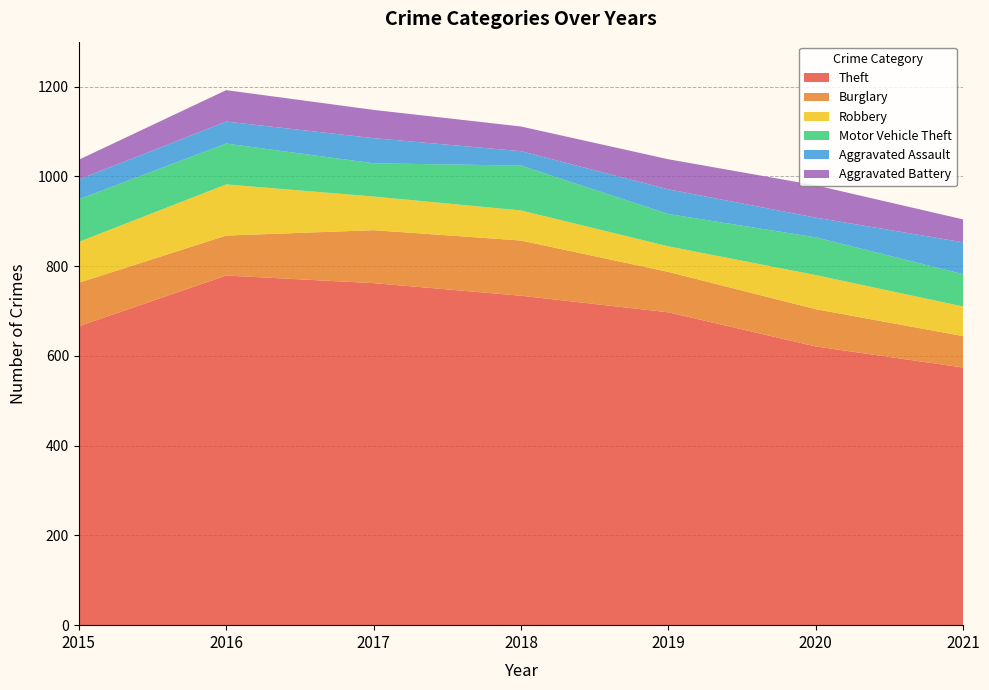

Reading left to right, what are all the values shown in this chart?

Theft: 2015=666	2016=779	2017=762	2018=734	2019=697	2020=621	2021=574
Burglary: 2015=97	2016=89	2017=118	2018=123	2019=90	2020=83	2021=70
Robbery: 2015=91	2016=114	2017=75	2018=67	2019=57	2020=76	2021=66
Motor Vehicle Theft: 2015=95	2016=91	2017=74	2018=100	2019=72	2020=84	2021=72
Aggravated Assault: 2015=44	2016=49	2017=56	2018=32	2019=55	2020=44	2021=71
Aggravated Battery: 2015=44	2016=70	2017=63	2018=55	2019=67	2020=72	2021=51